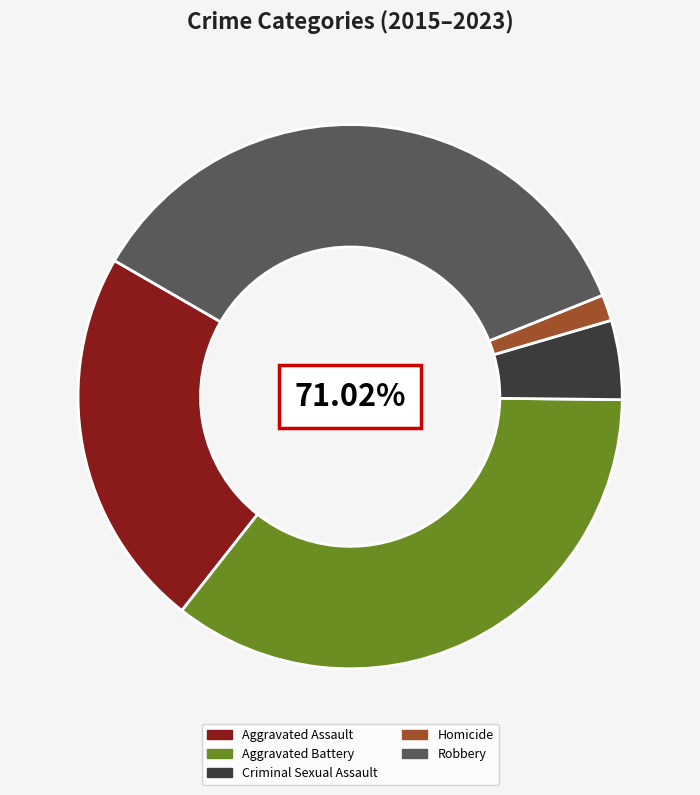

True or false: Aggravated Assault accounts for 1% of the total.

False